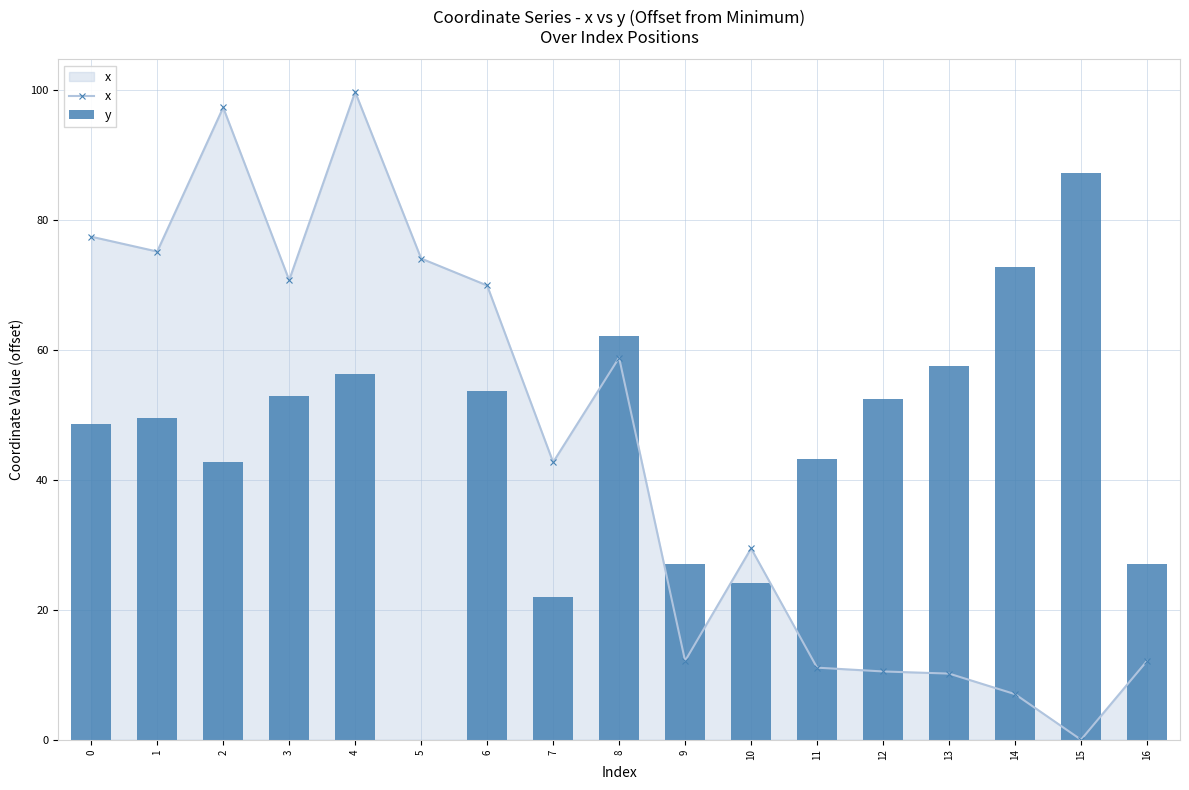

What is the highest value of the x series?

99.7